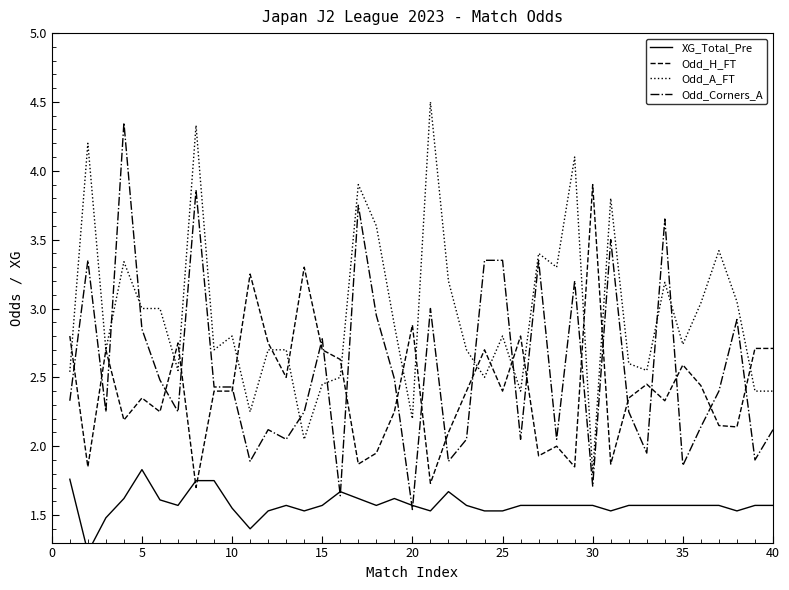

What is the average value of the XG_Total_Pre series?

1.6